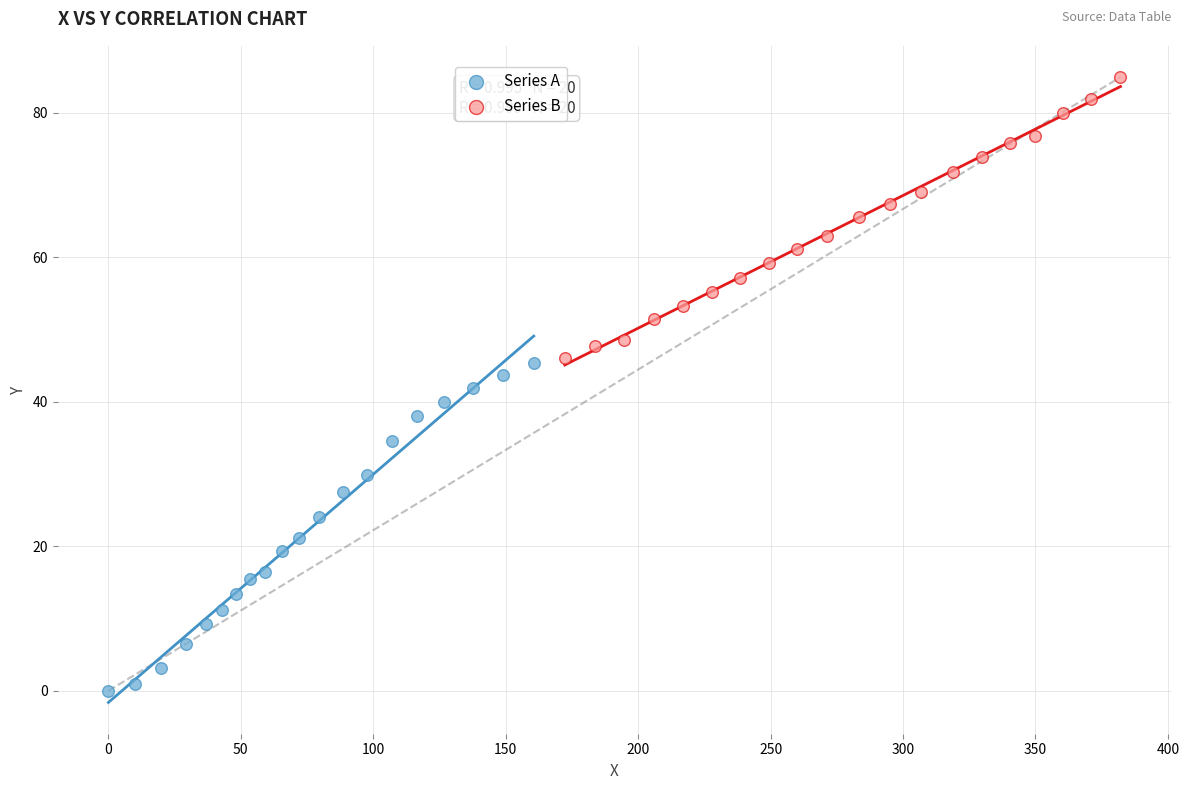

Which series reaches the maximum Y coordinate?

Series B